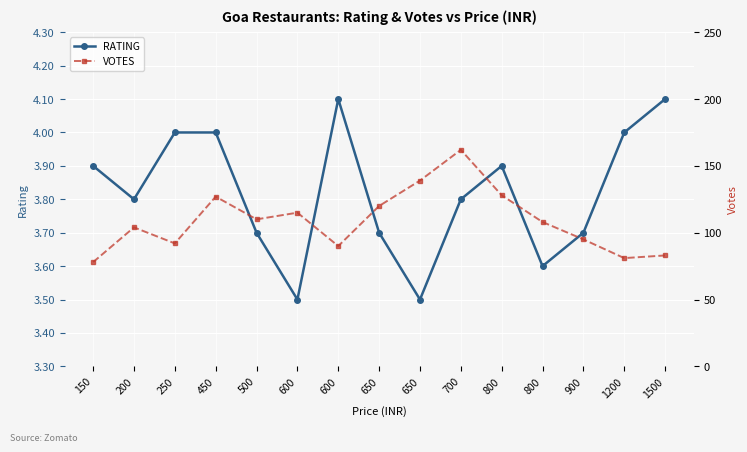

List the series in order of their peak value, highest first.

VOTES, RATING